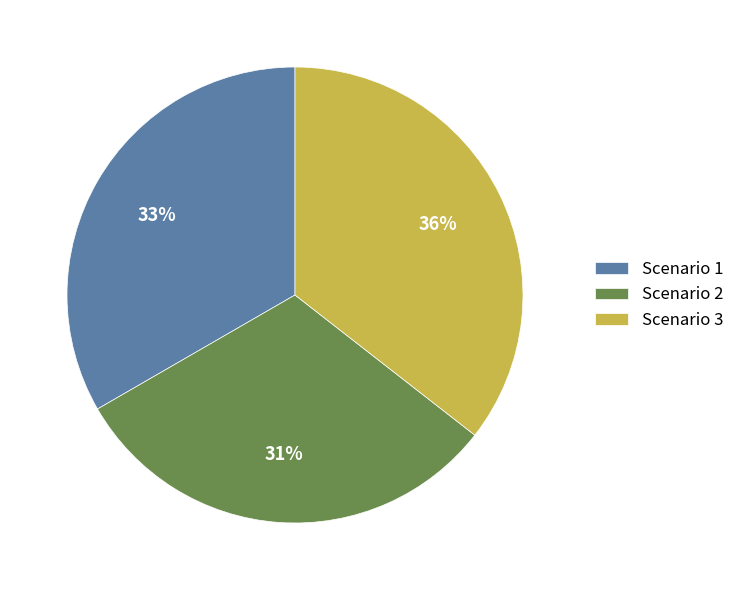

Which has a higher value, Scenario 1 or Scenario 3?

Scenario 3